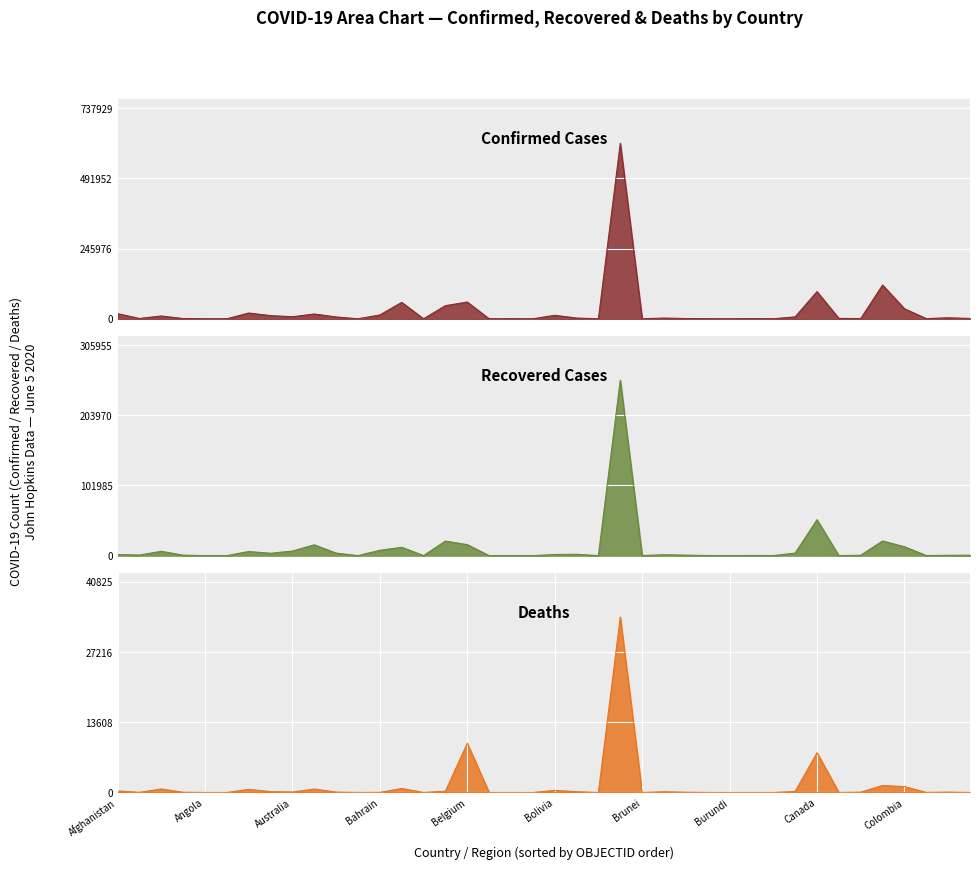

Is the value of Recovered at Burkina Faso greater than the value of Confirmed at Belgium?

No